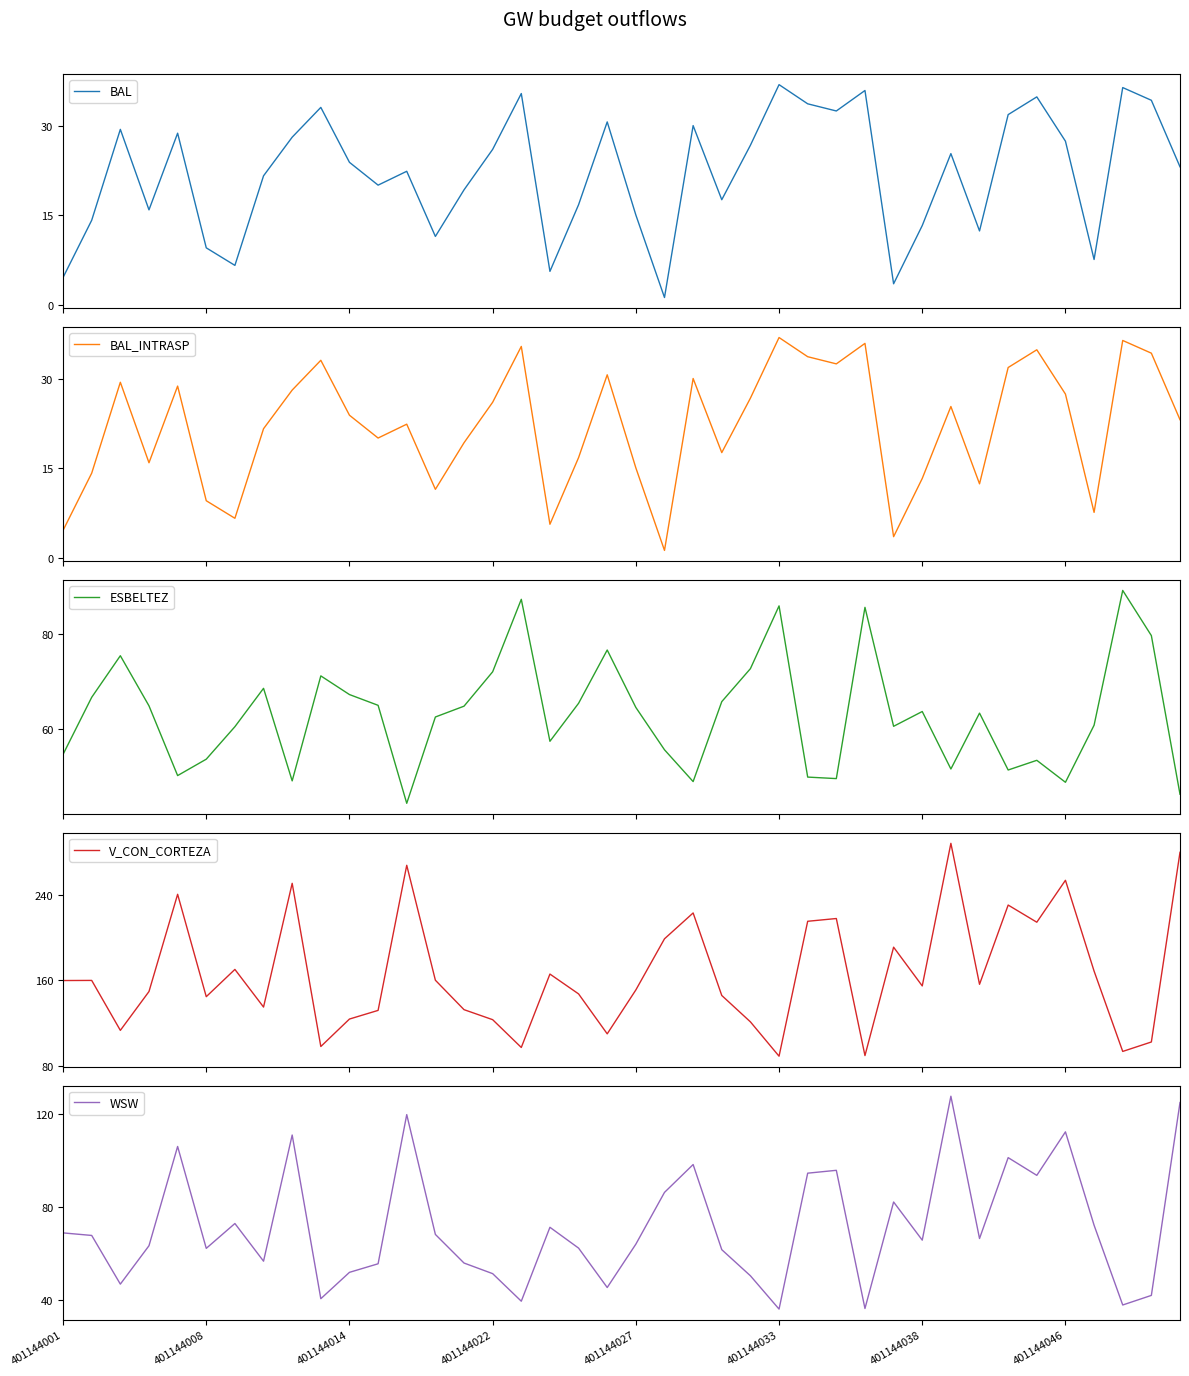

What is the value of the BAL point at the 16th from the left?

26.0